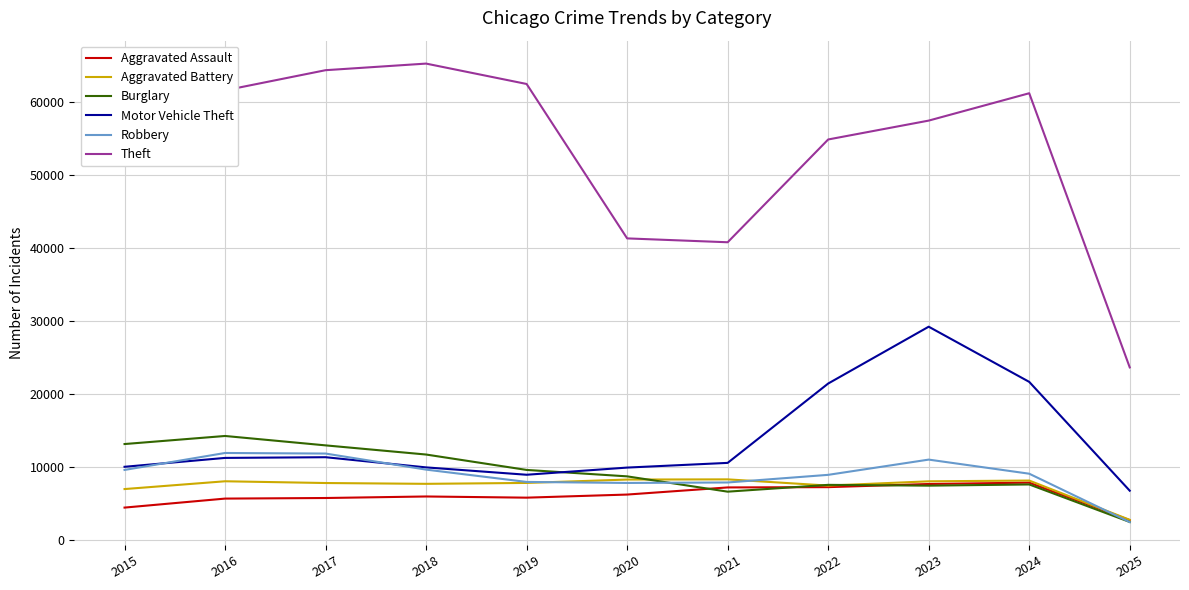

Is the value of Aggravated Battery at 2023 greater than the value of Burglary at 2015?

No